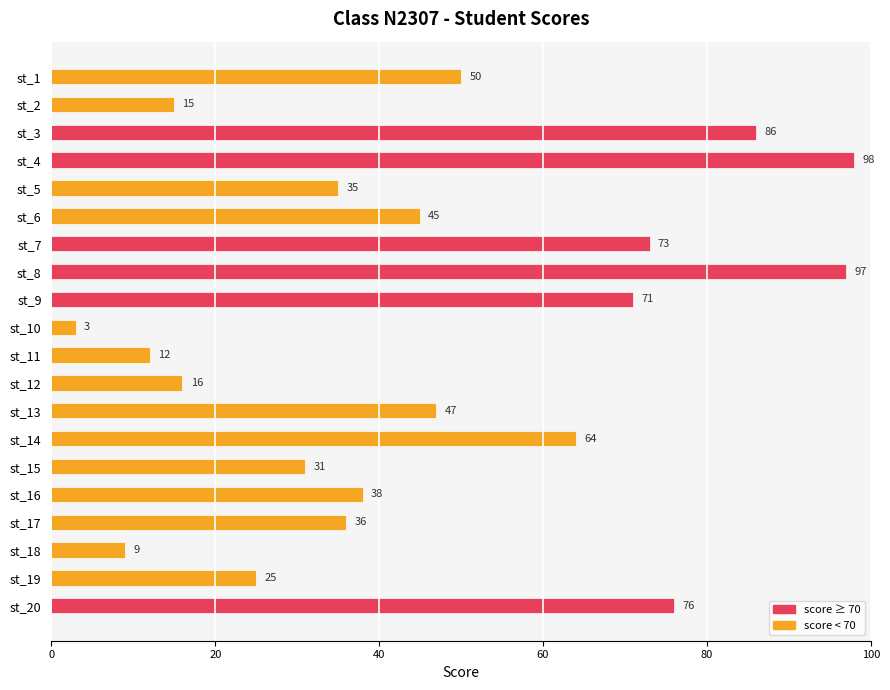

What is the difference between the maximum and minimum values?

95